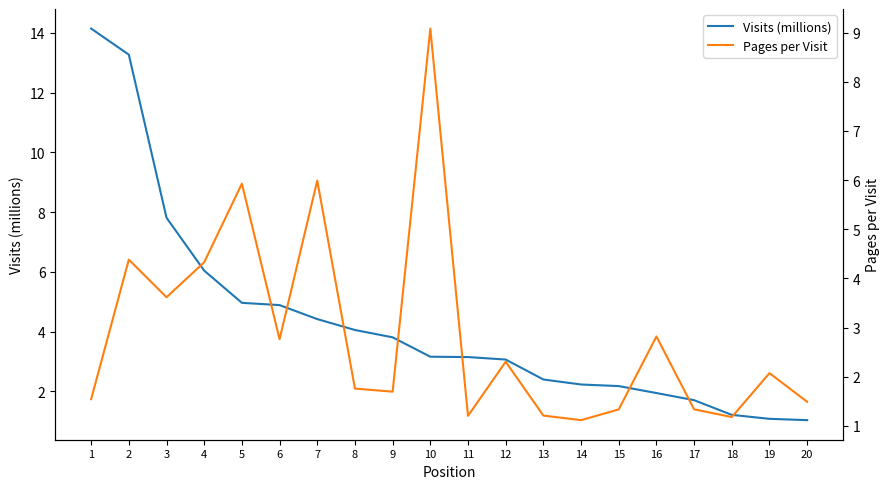

What value does the Pages per Visit series have at 17?

1.3